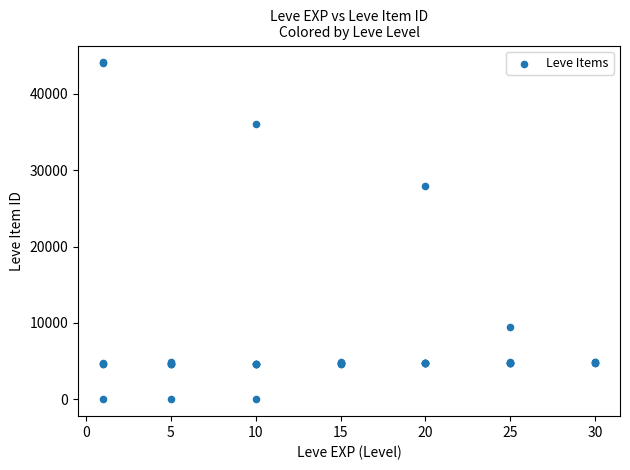

What Y value in the scatter plot is closest to 22048?

27884